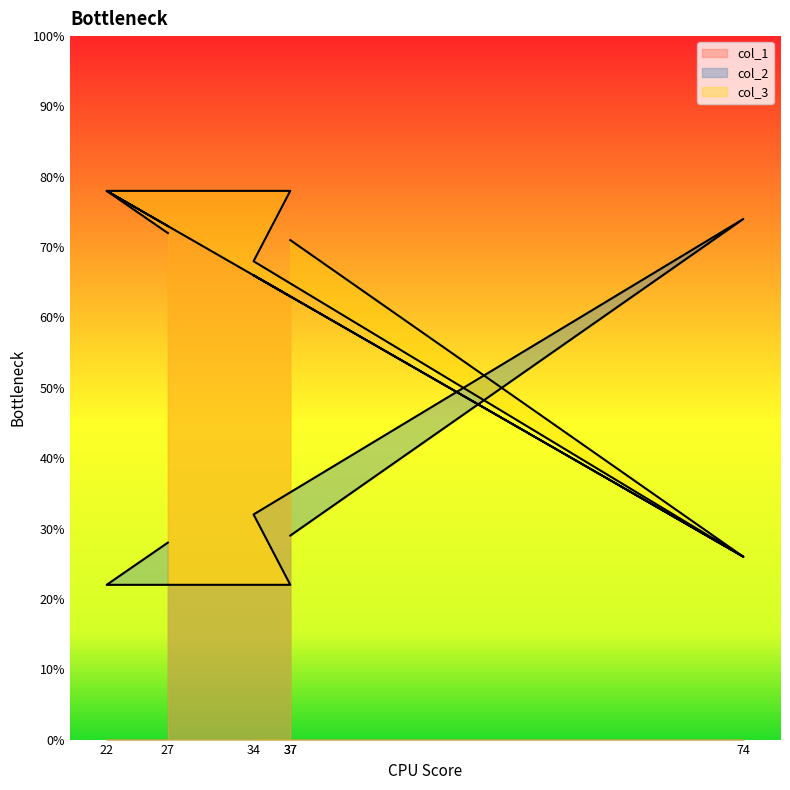

What is the difference between the col_3 values at 74 and 22?

52